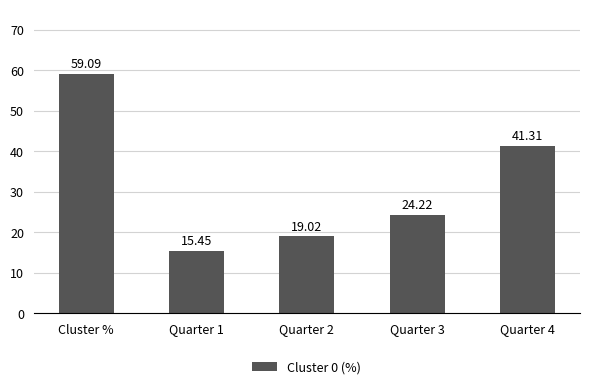

At which label does the data first exceed 24?

Cluster %